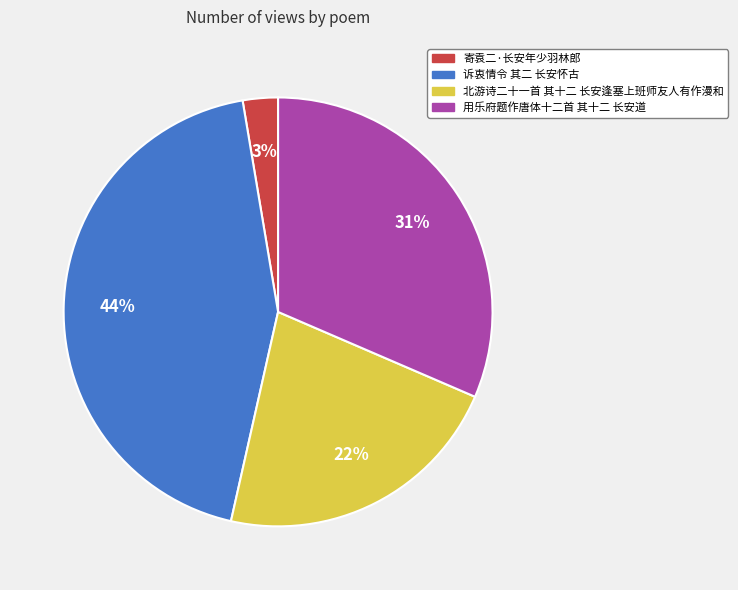

Is the sum of 用乐府题作唐体十二首 其十二 长安道 and 诉衷情令 其二 长安怀古 greater than half?

Yes